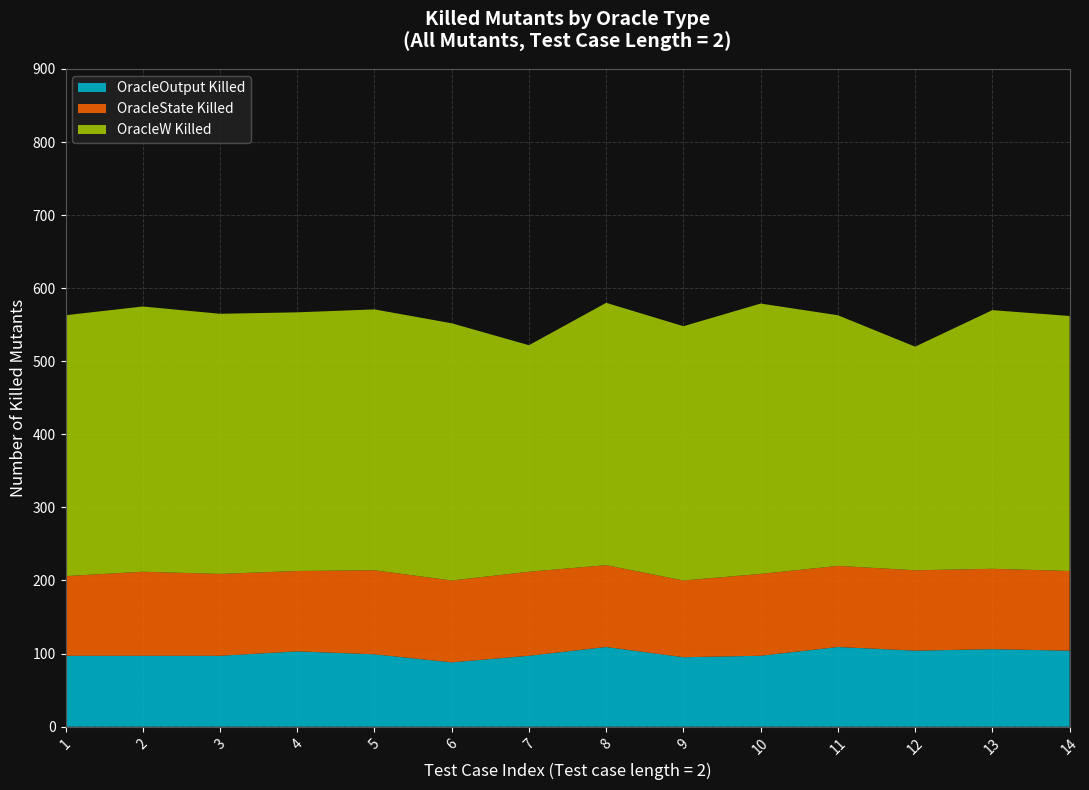

Reading right to left, list all the values displayed in this chart.

Number of killed All_Mutants OracleOutput: 104	106	104	109	97	95	109	97	88	99	103	97	97	97
Number of killed All_Mutants OracleState: 109	110	110	111	112	105	112	115	112	115	110	112	115	109
Number of killed All_Mutants OracleW: 349	354	306	343	370	348	359	310	352	357	354	356	363	357